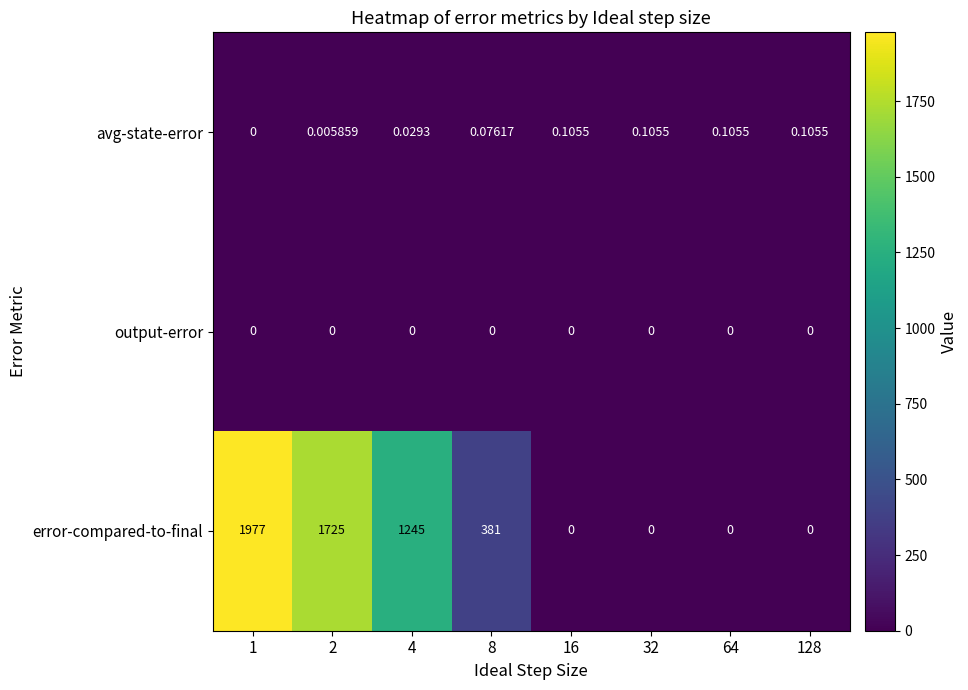

Is the value of avg-state-error at 2 greater than the value of output-error at 1?

Yes